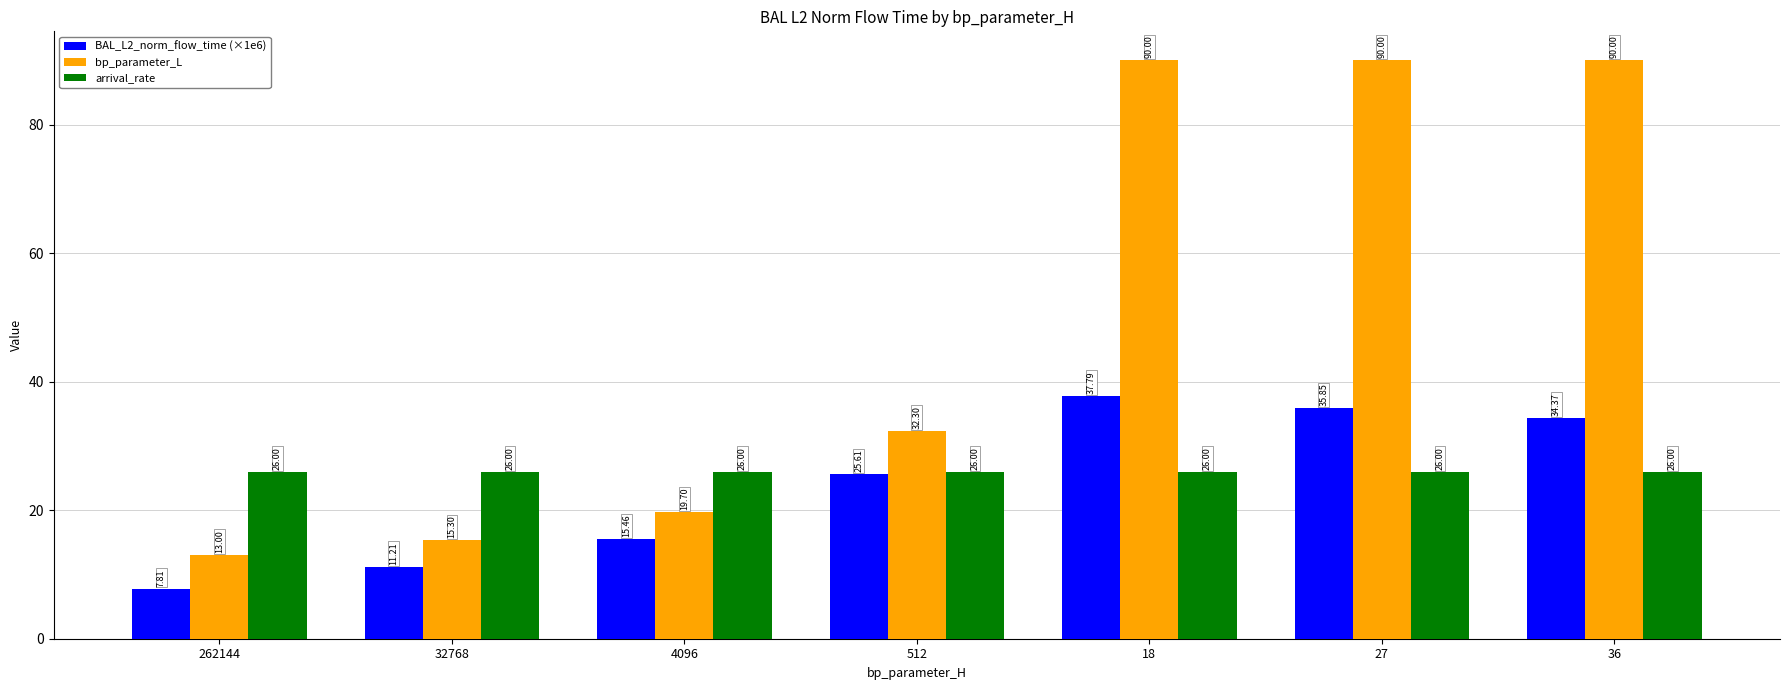

Which series has the largest total across all categories?

bp_parameter_L